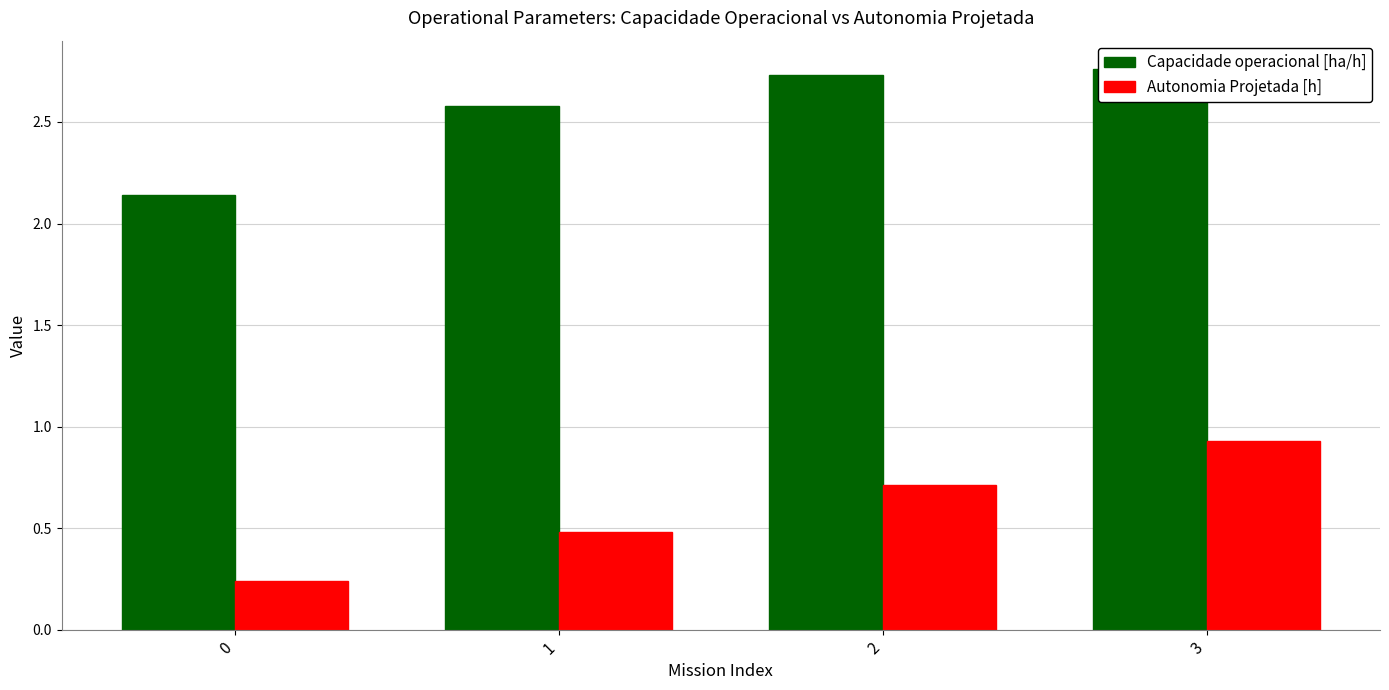

Is it true that Capacidade operacional [ha/h] equals 4.5 at 2?

False